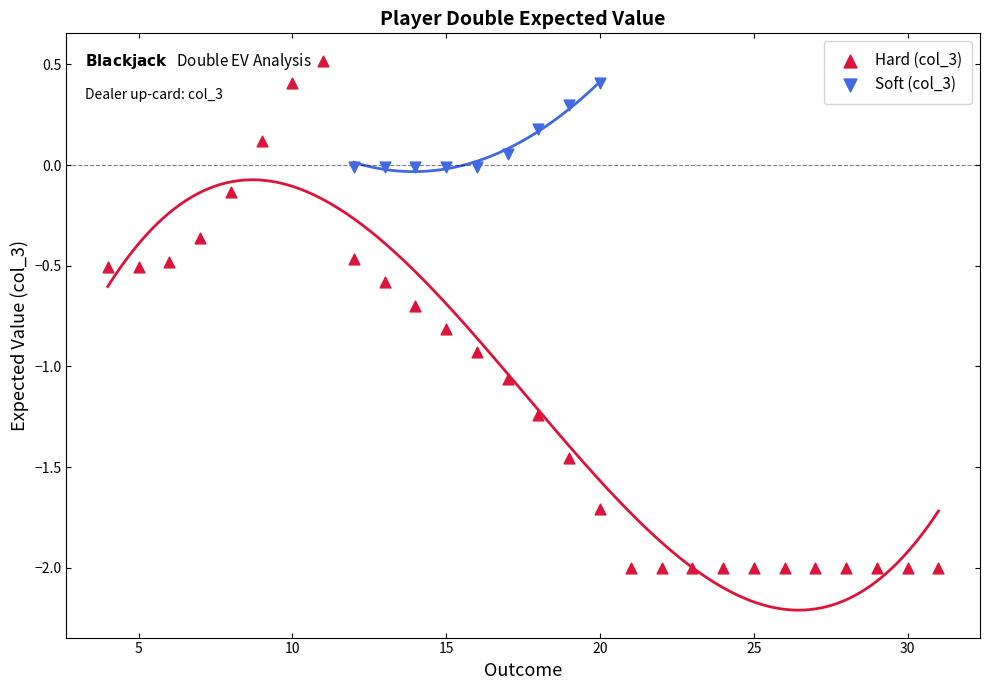

Which series reaches the minimum Y coordinate?

Hard (col_3)